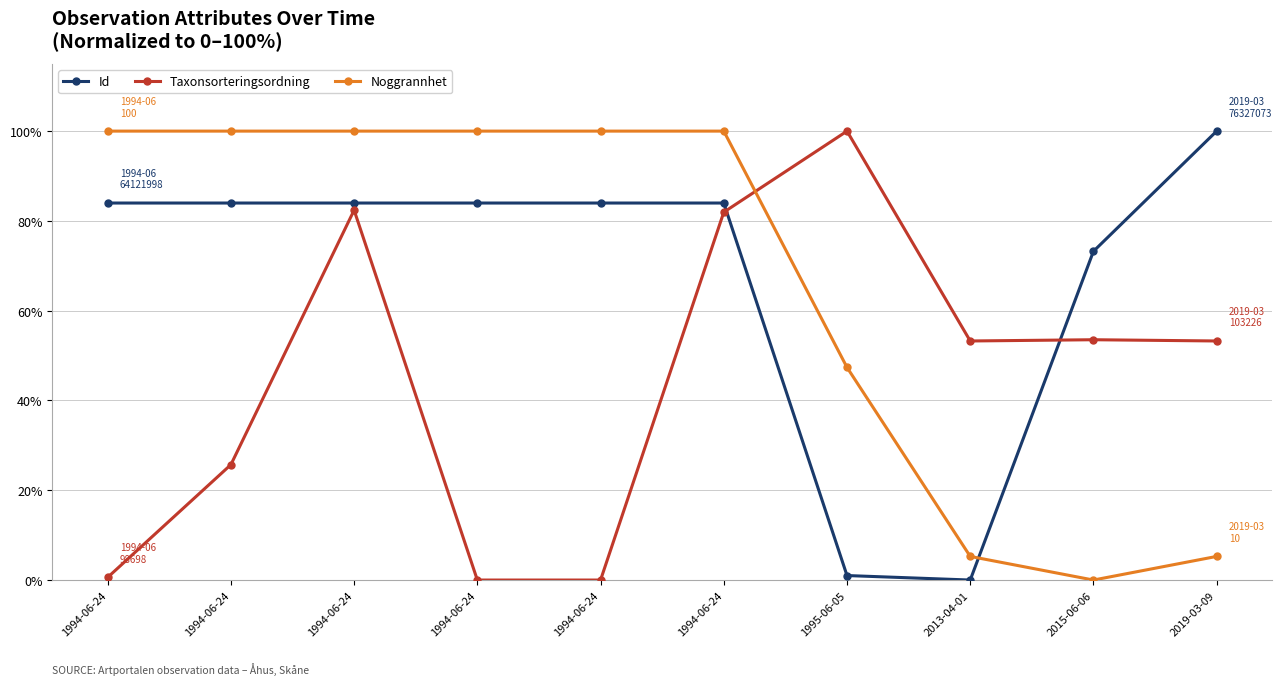

Reading right to left, transcribe all the data shown in this chart.

Id: 100.0	73.2	0.0	1.0	84.0	84.0	84.0	84.0	84.0	84.0
Taxonsorteringsordning: 53.3	53.5	53.3	100.0	81.9	0.0	0.0	82.4	25.7	0.6
Noggrannhet: 5.3	0.0	5.3	47.4	100.0	100.0	100.0	100.0	100.0	100.0